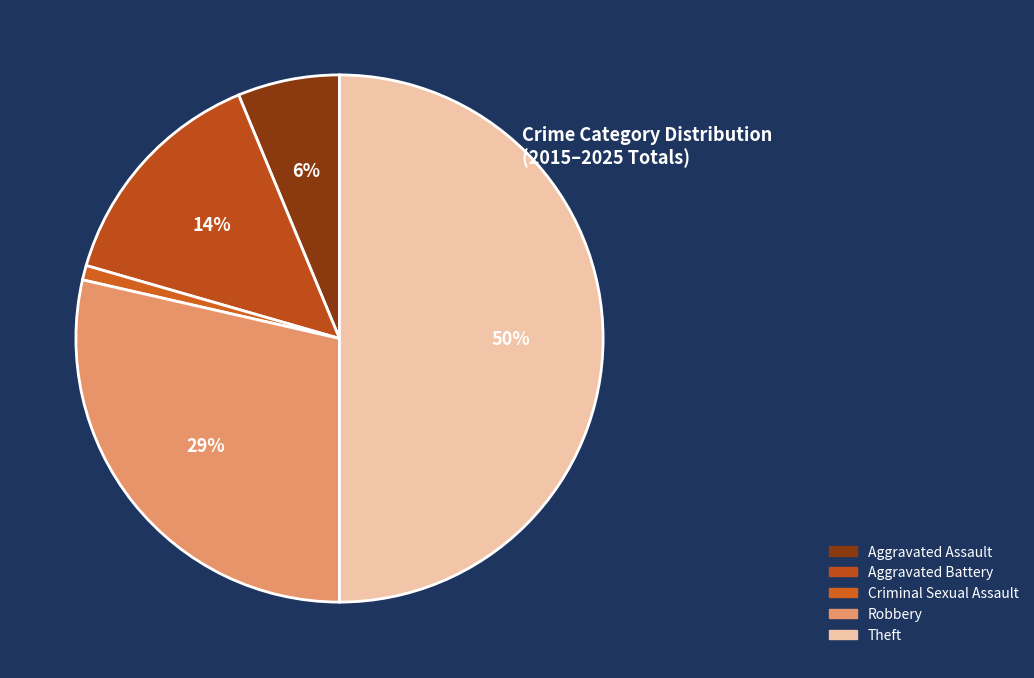

To the nearest percent, what is the average slice percentage?

20%